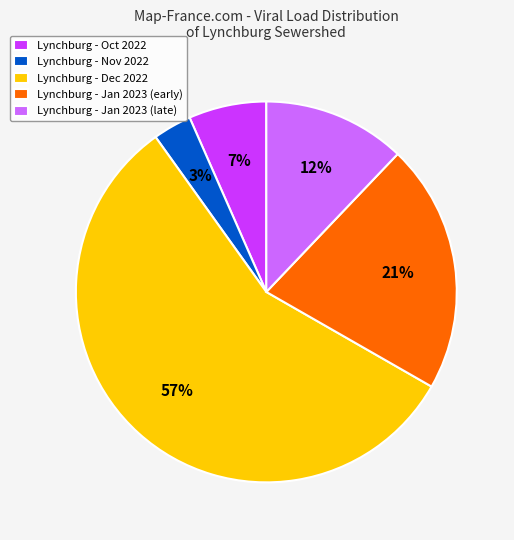

What is the smallest slice in the pie chart?

Lynchburg - Nov 2022